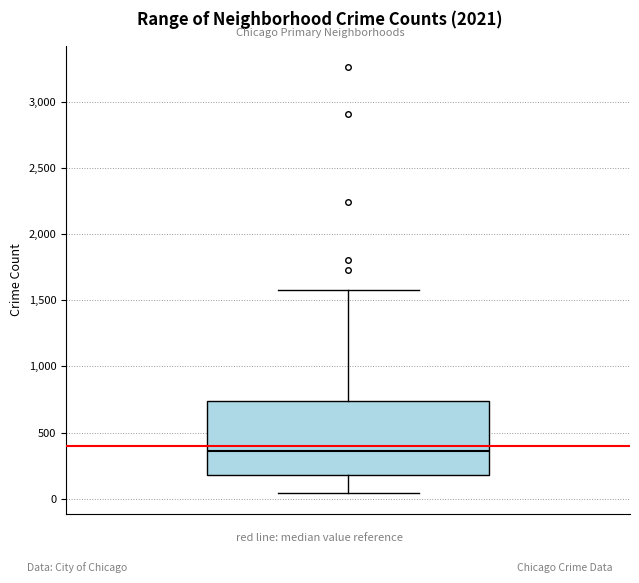

Where does the upper whisker of the box end on the y-axis? The values are not printed on the chart, so give them approximately, as read against the axis.

1600